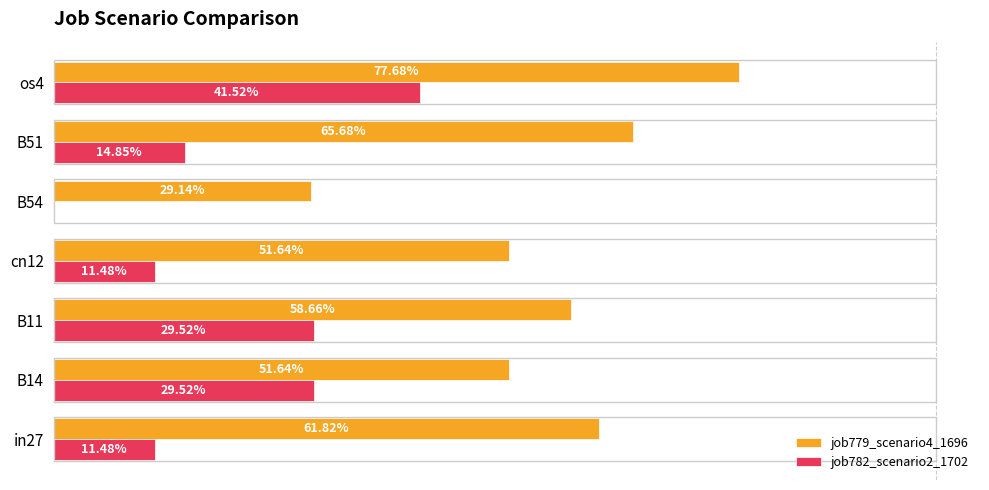

What are all the series names shown in the legend?

job779_scenario4_1696, job782_scenario2_1702